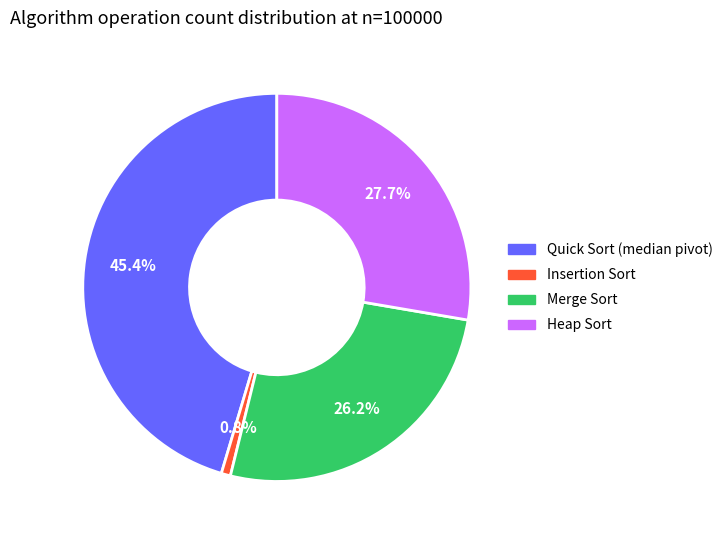

Between Merge Sort and Quick Sort (median pivot), which is larger?

Quick Sort (median pivot)